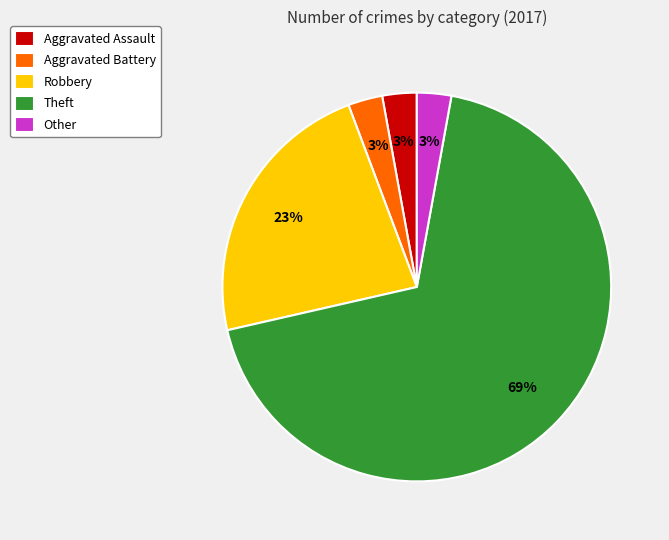

Which slice is the largest?

Theft